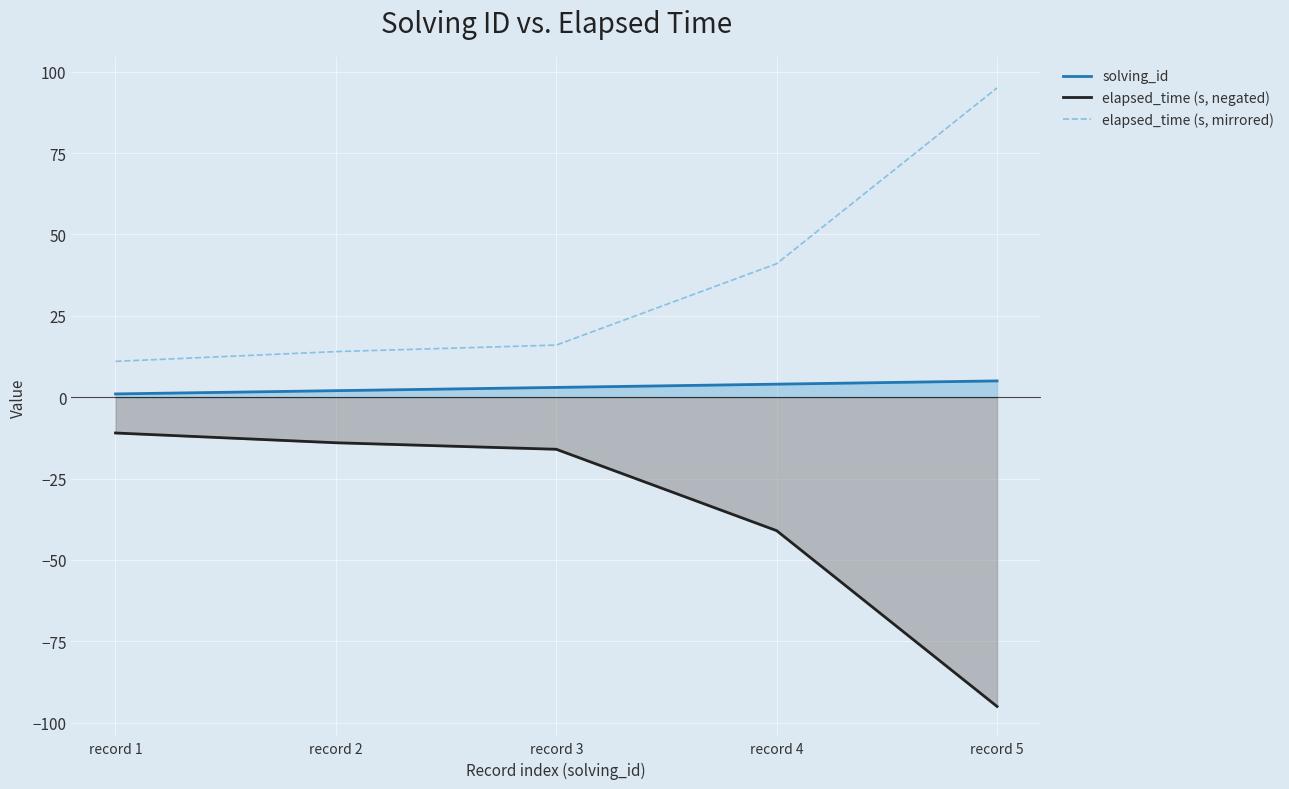

True or false: elapsed_time (s, mirrored) and elapsed_time (s, negated) intersect in this chart.

False